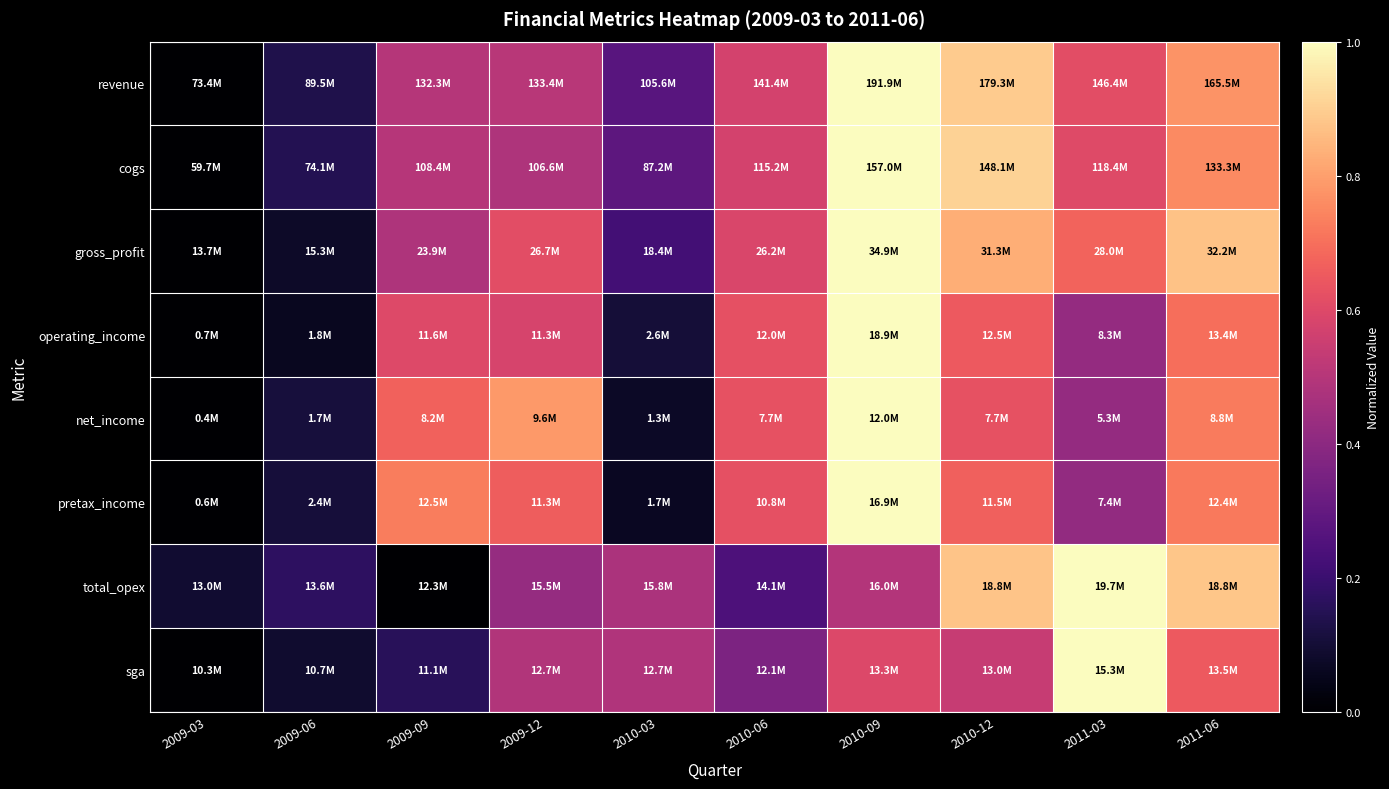

At how many categories does at least one series exceed 0?

10